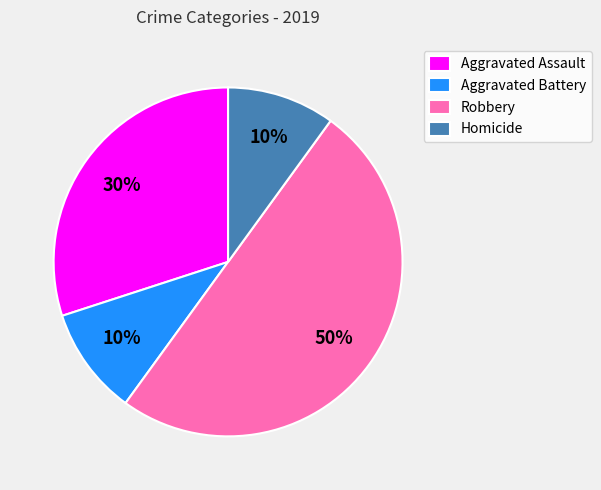

How many segments does this pie chart have?

4